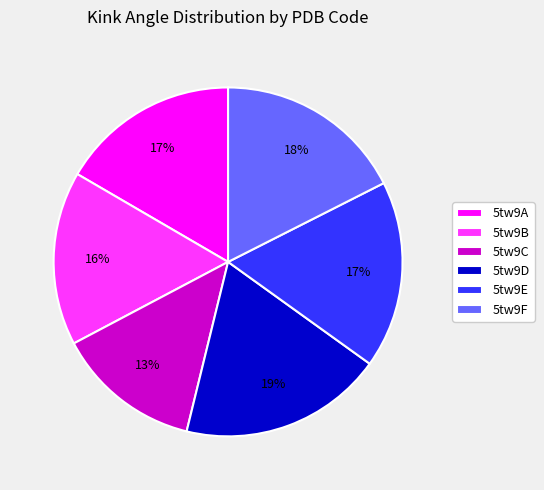

Which slice is the largest?

5tw9D